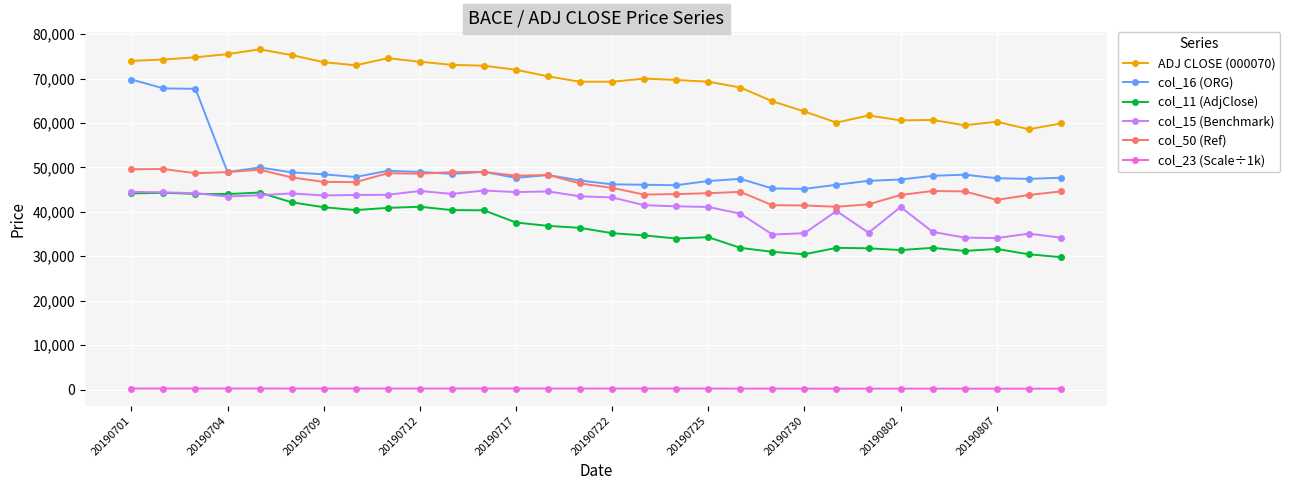

Count the number of data series in this chart.

6